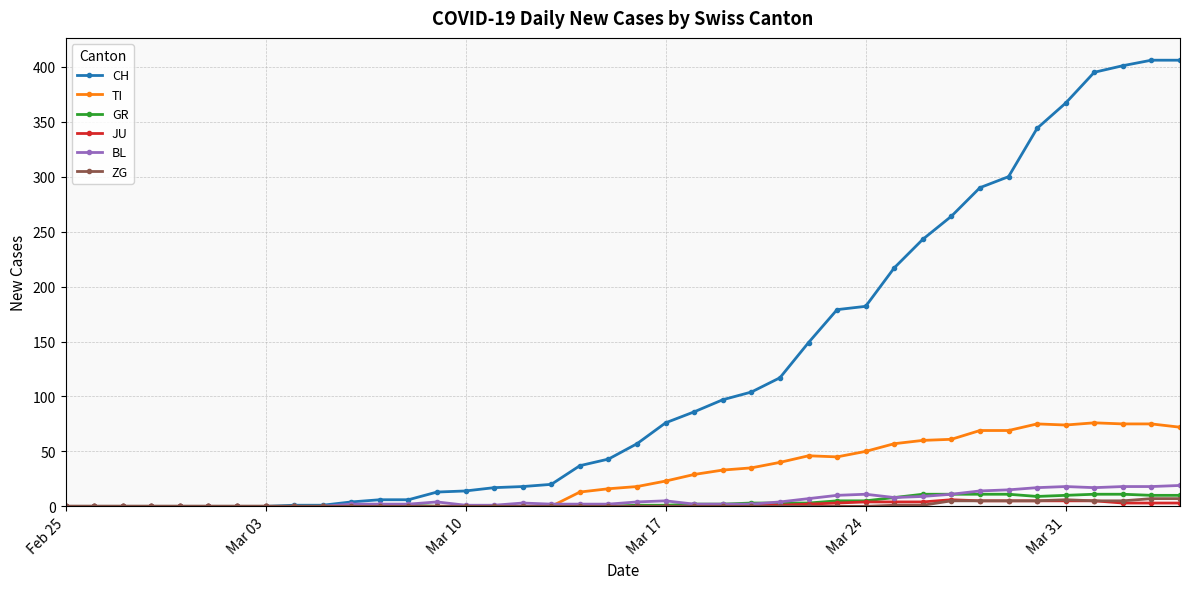

What are all the series names shown in the legend?

CH, TI, GR, JU, BL, ZG